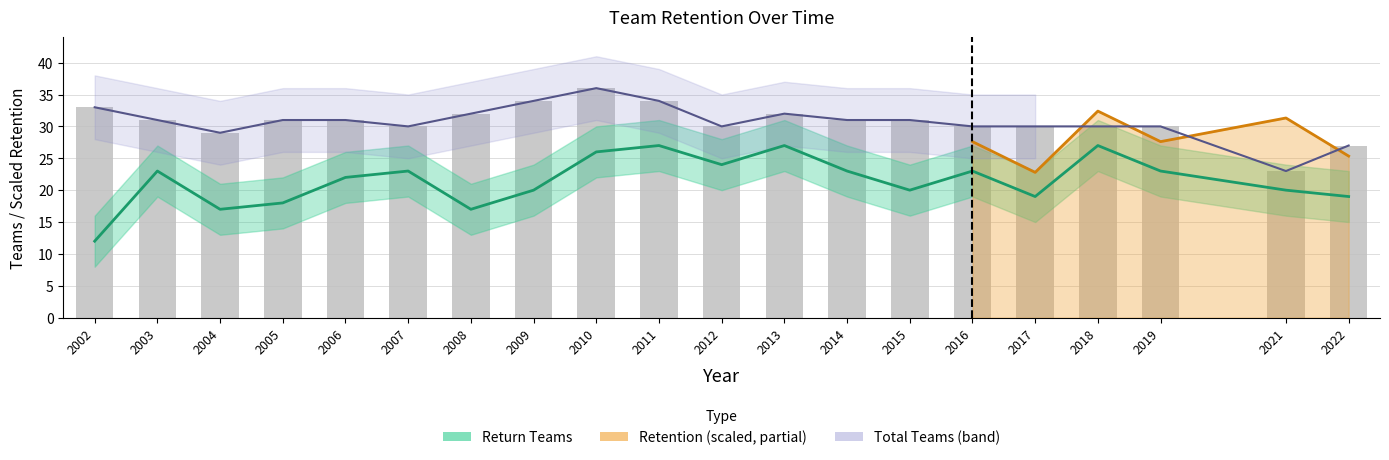

What is the highest value of the Total Teams series?

36